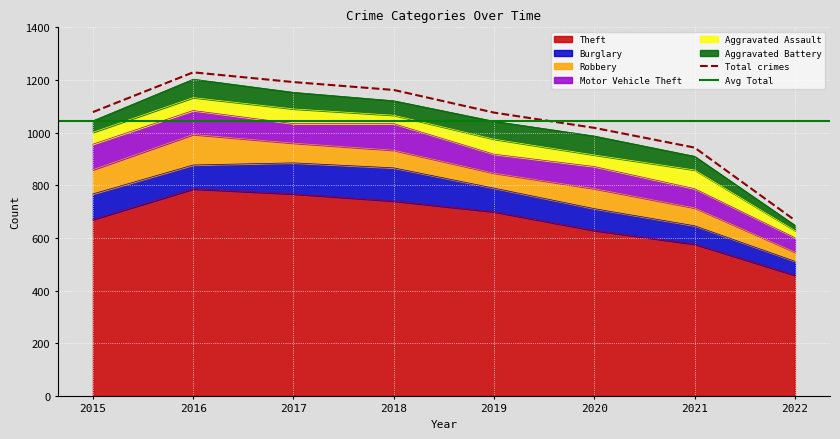

What is the value of the Aggravated Battery point at the 1st from the left?

44